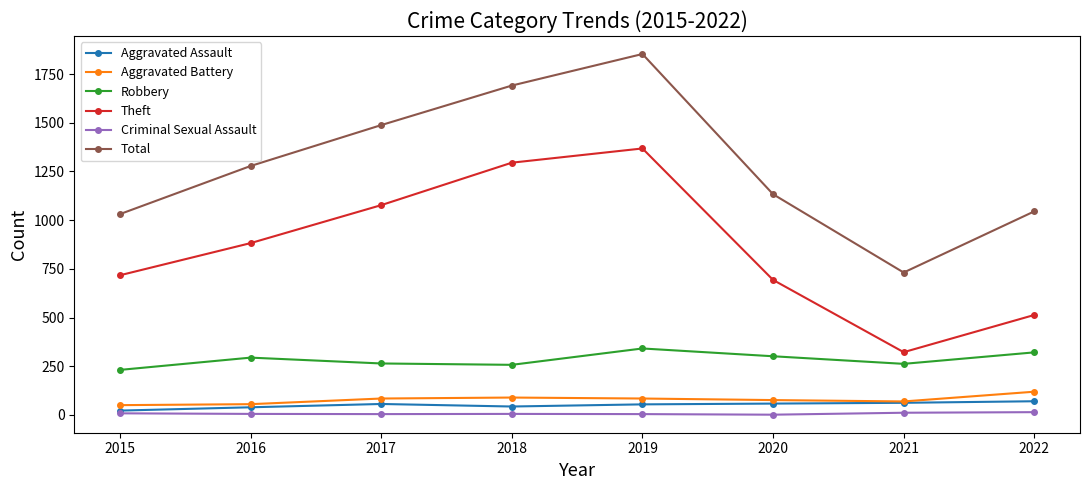

At which label does Criminal Sexual Assault first exceed 5?

2015